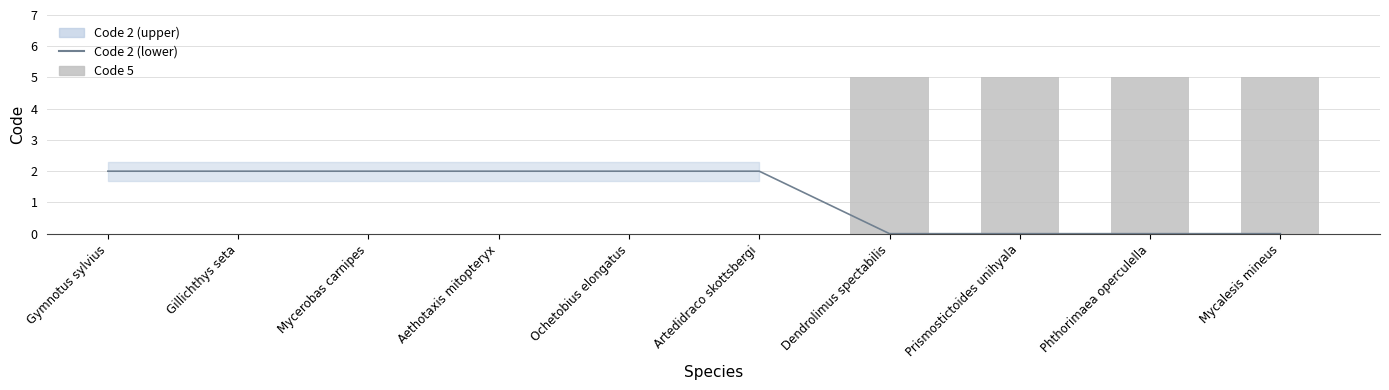

Which has a higher value, Phthorimaea operculella or Gillichthys seta?

Gillichthys seta